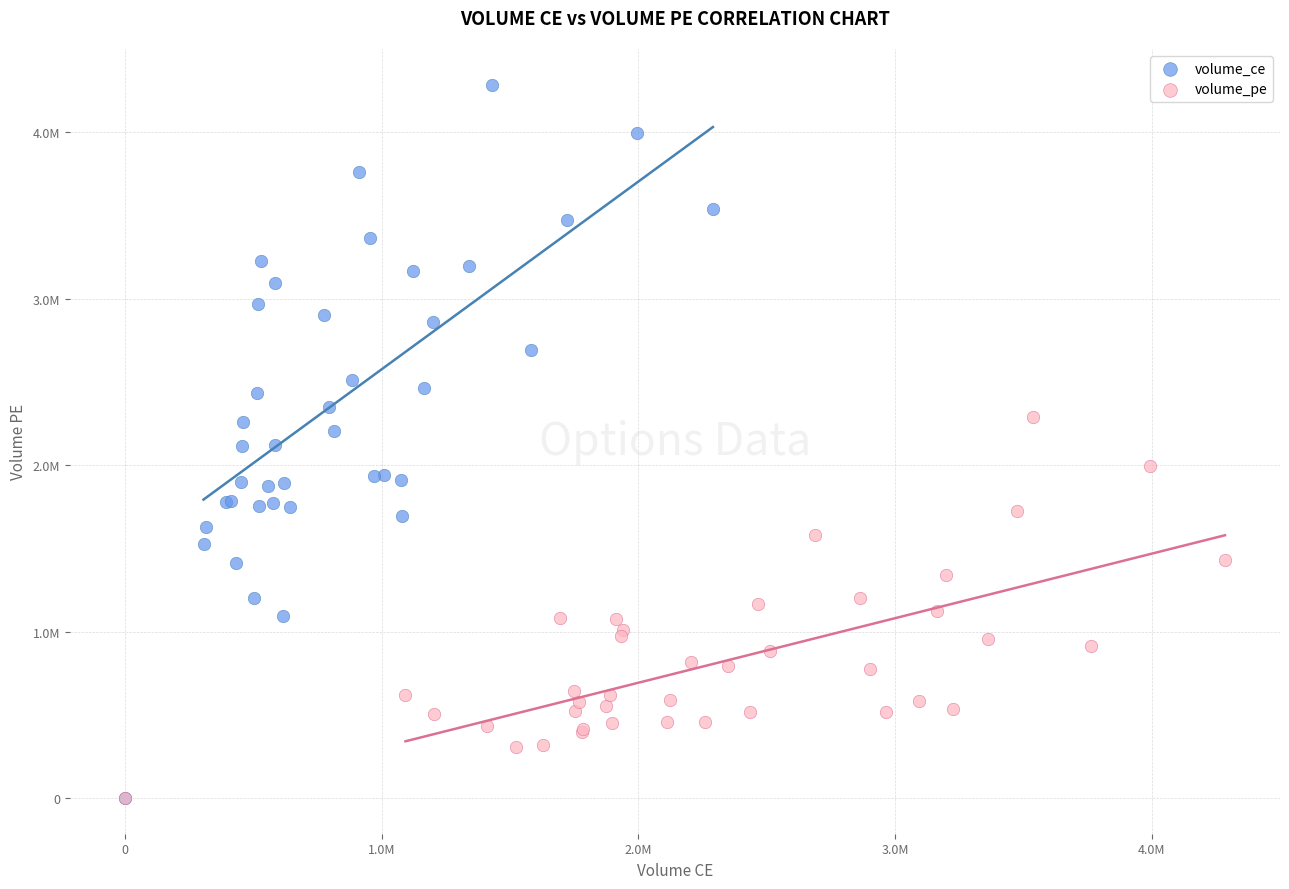

What are all the series names shown in the legend?

volume_ce, volume_pe